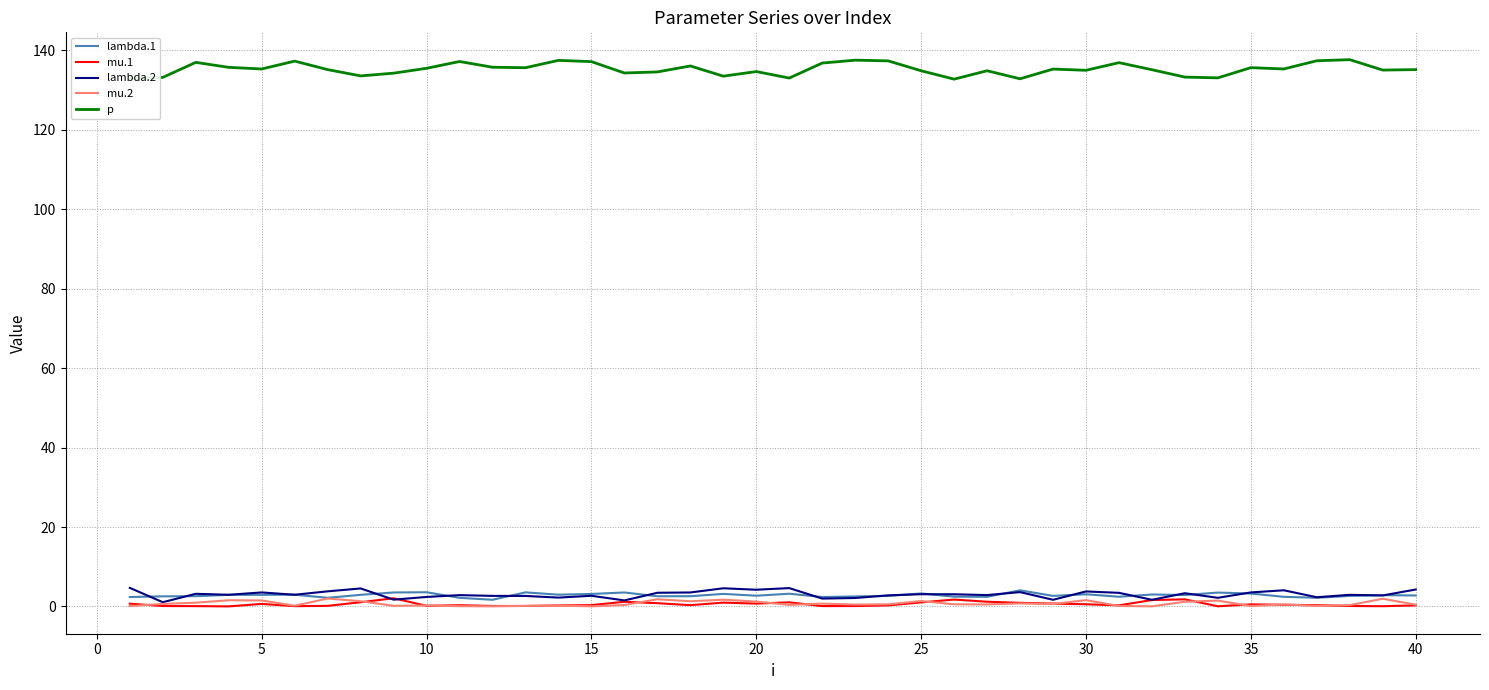

True or false: mu.1 and p cross at least once.

False